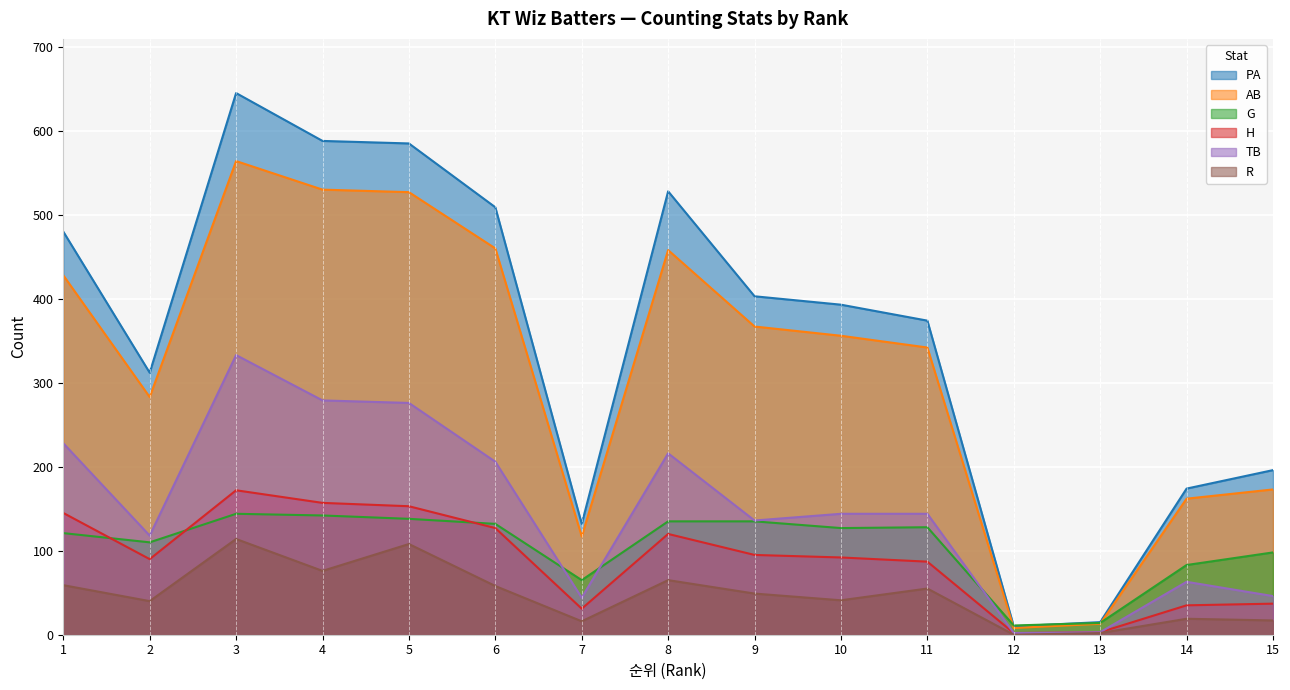

Reading left to right, list all the values displayed in this chart.

PA: 480	312	645	588	585	509	132	528	403	393	374	10	15	174	196
AB: 428	283	564	530	527	460	117	458	367	356	342	8	13	162	173
G: 121	110	144	142	138	132	65	135	135	127	128	11	14	83	98
H: 145	90	172	157	153	127	31	120	95	92	87	2	3	35	37
TB: 228	118	333	279	276	206	44	216	136	144	144	2	3	63	46
R: 59	40	114	76	108	58	16	65	49	41	55	0	2	19	17